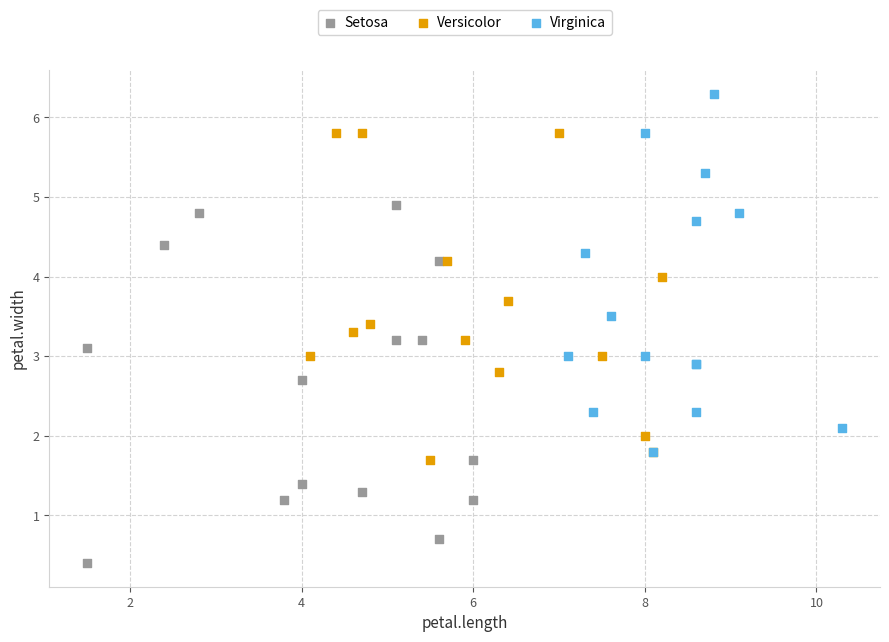

Which series reaches the minimum Y coordinate?

Setosa